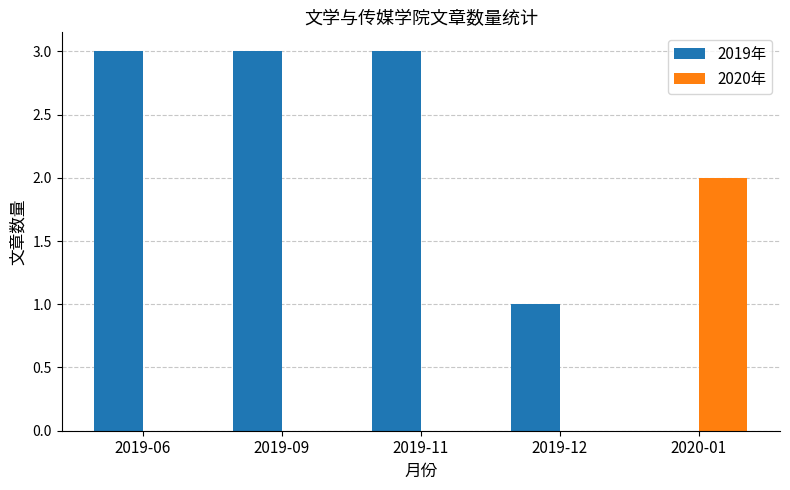

How many positive values does the 2019年 series have?

4